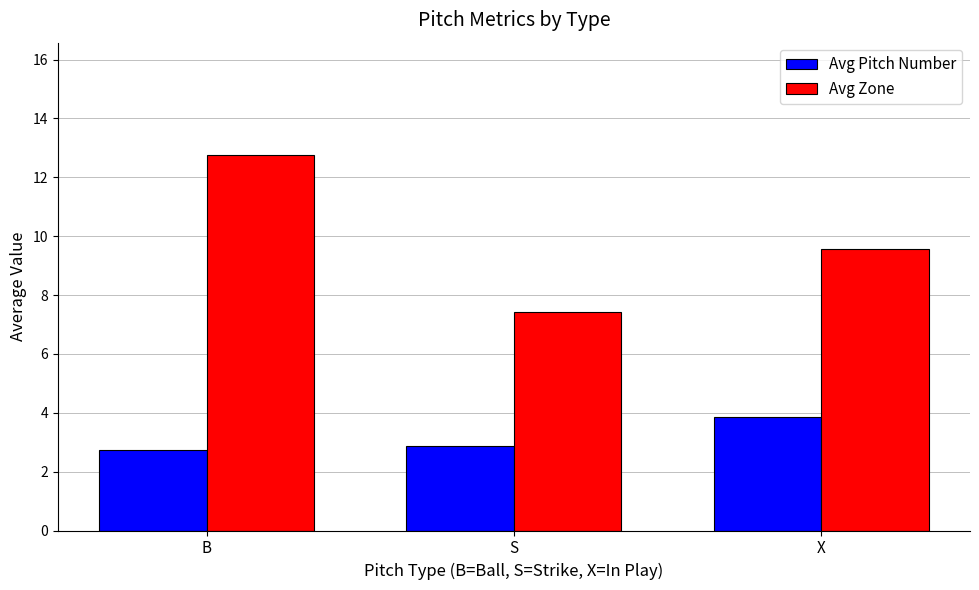

What are all the series names shown in the legend?

Avg Pitch Number, Avg Zone